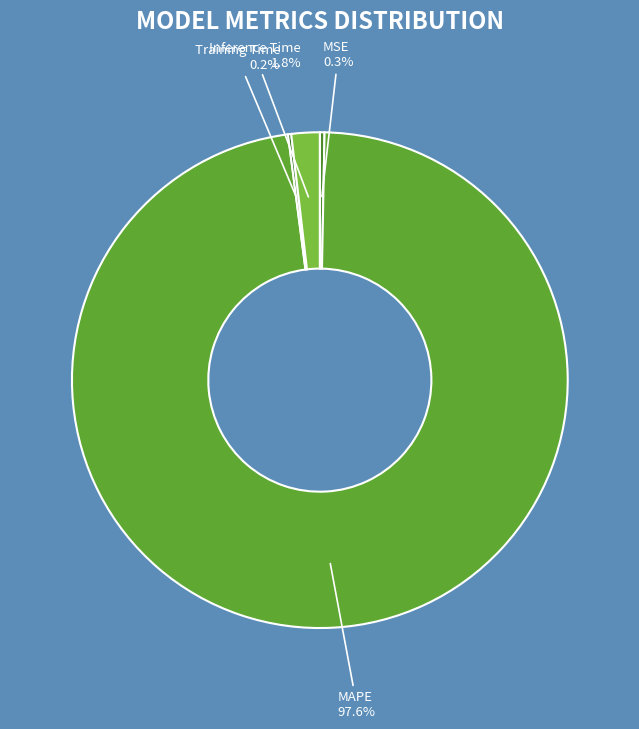

Rank the categories by value from lowest to highest.

Training Time, MSE, Inference Time, MAPE